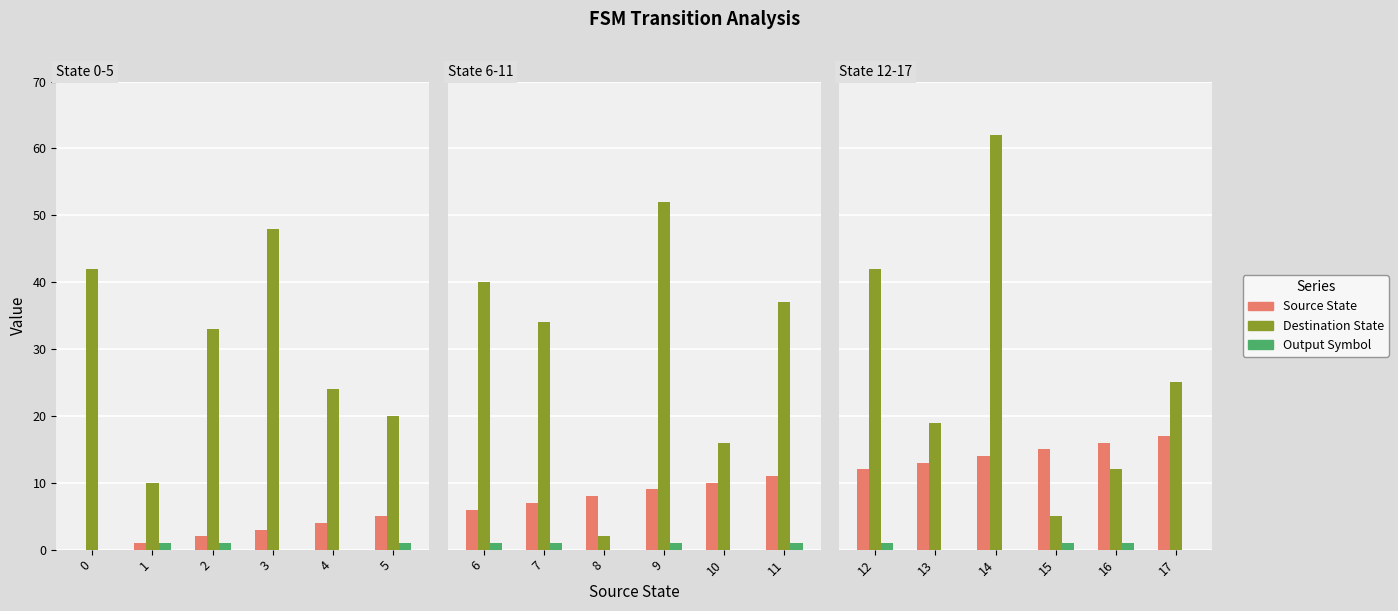

Between 15 and 17, which series saw the biggest shift?

Destination State